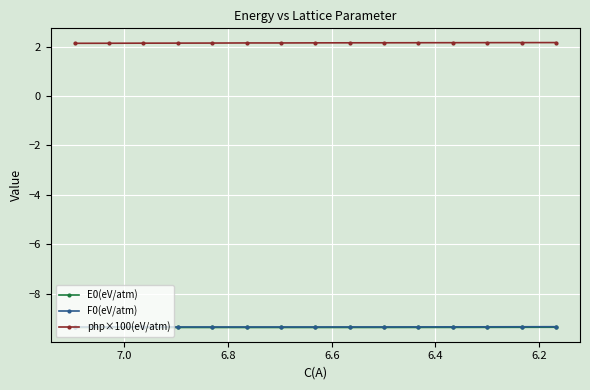

What is the minimum value shown in the chart?

-9.4